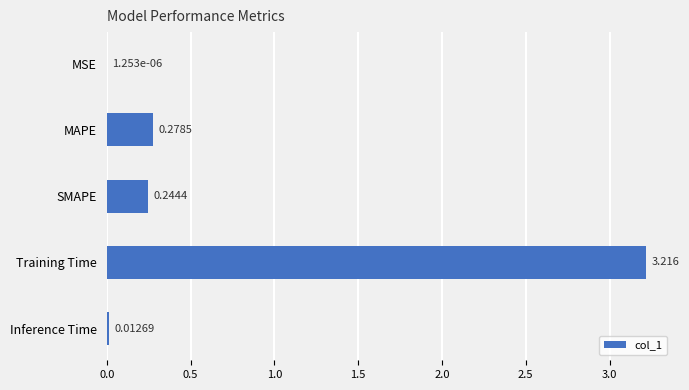

Between MSE and Training Time, which is larger?

Training Time